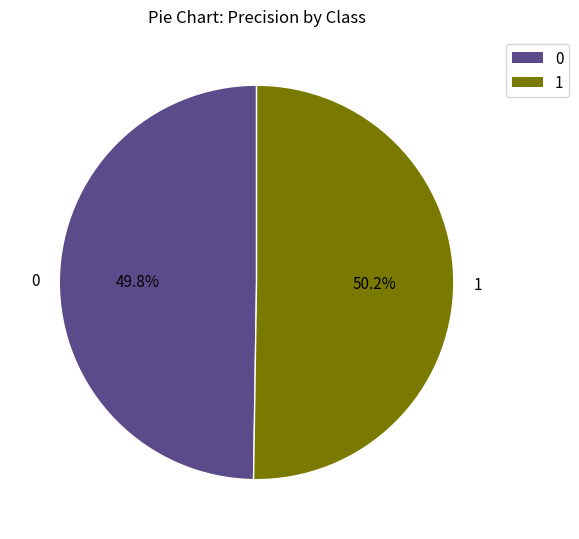

What portion of the pie excludes 0?

50.2%